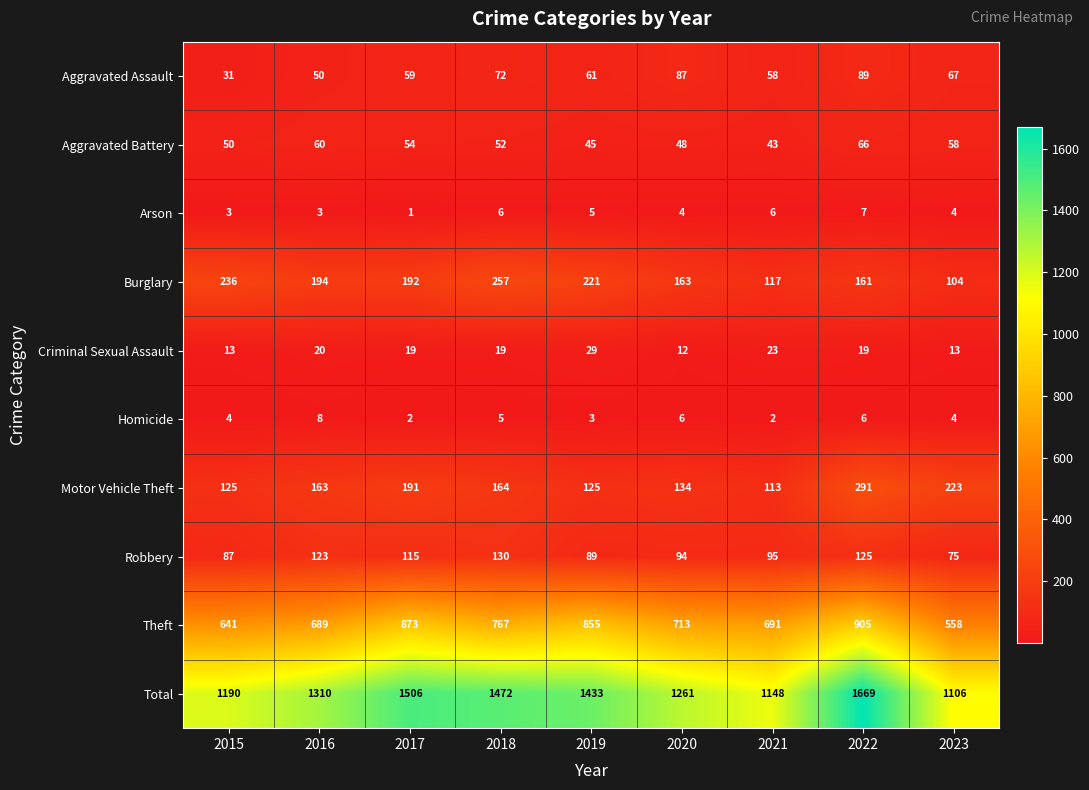

The Theft series shows 318 at 2018. True or false?

False